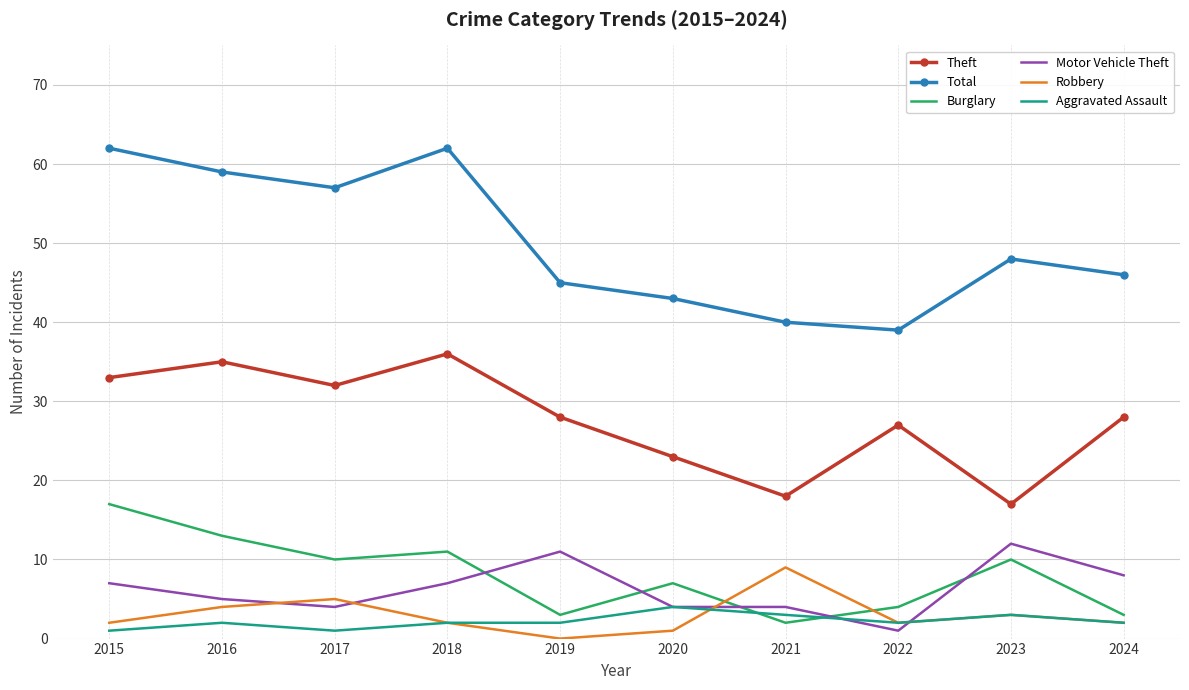

True or false: Robbery and Theft intersect in this chart.

False